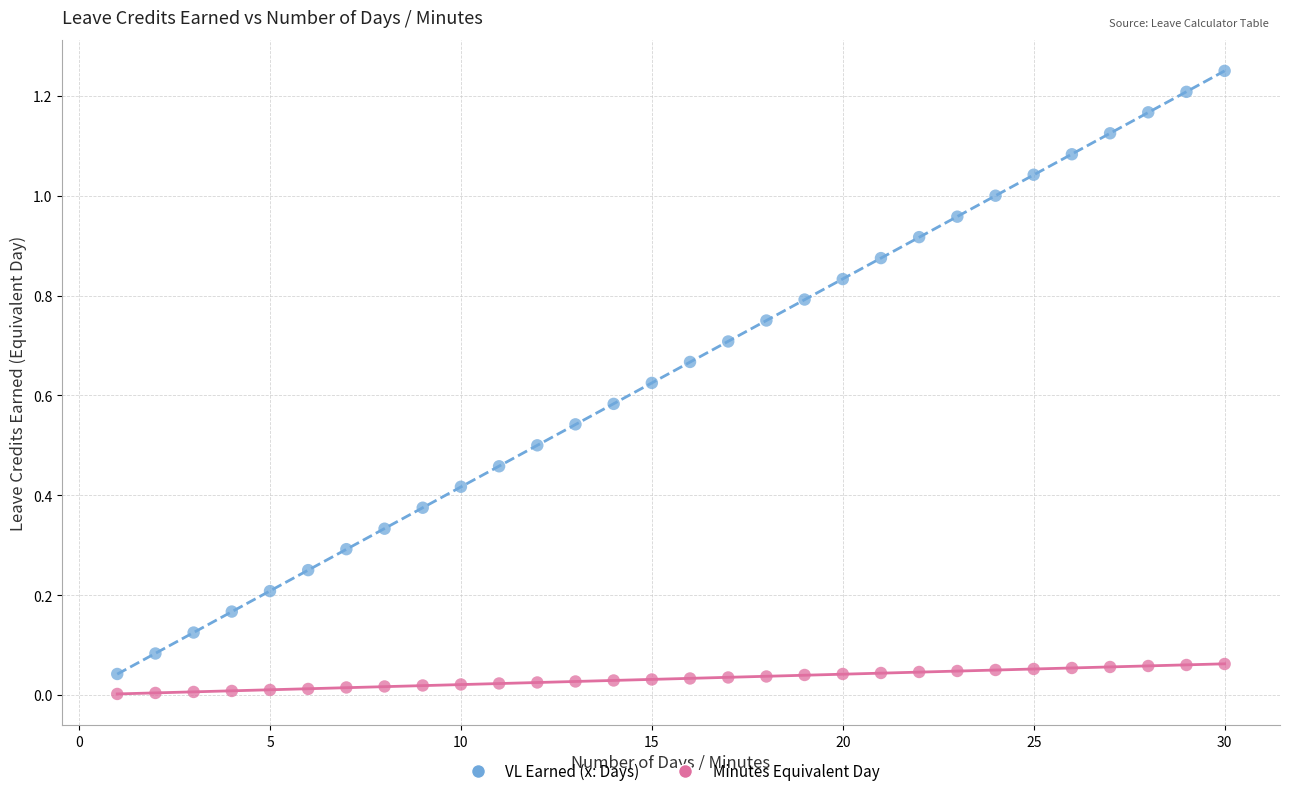

Which series reaches the maximum Y coordinate?

VL Earned (x: Days)